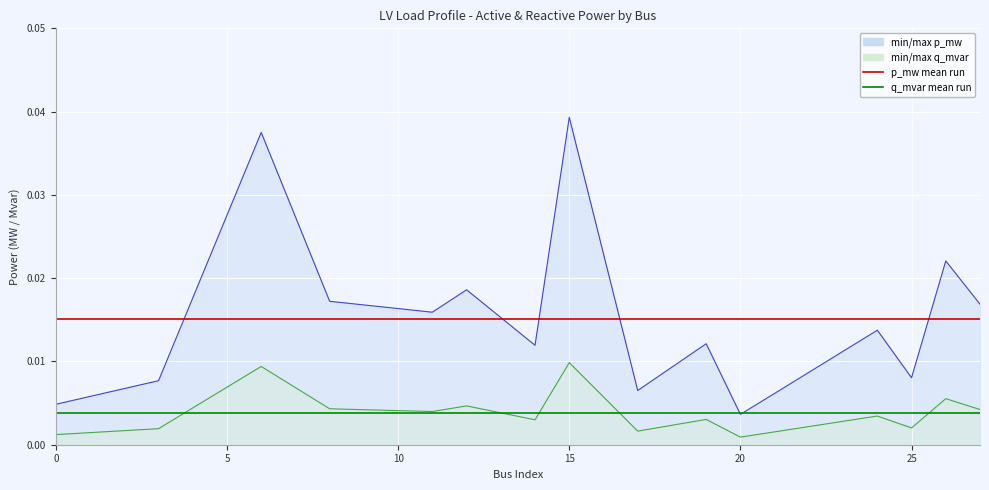

How many lines are shown in the chart?

4